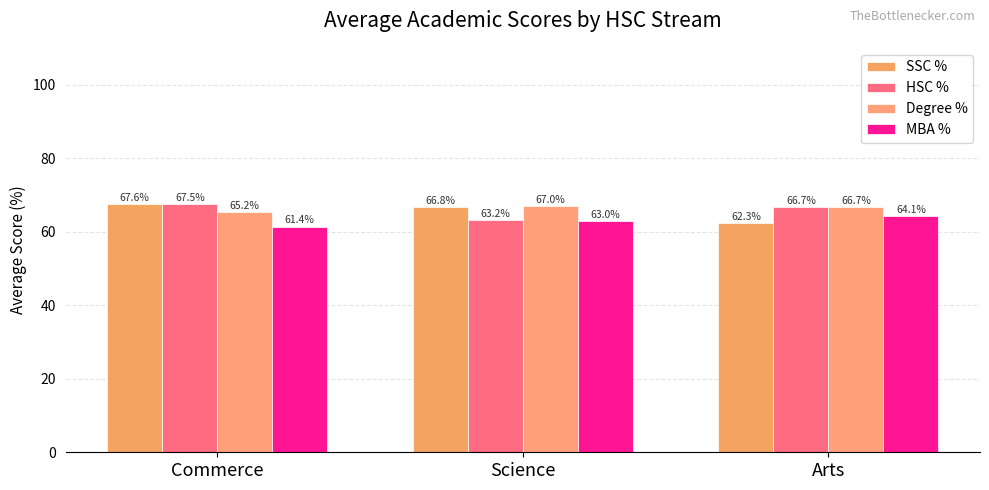

The HSC % series shows 67.5 at Commerce. True or false?

True